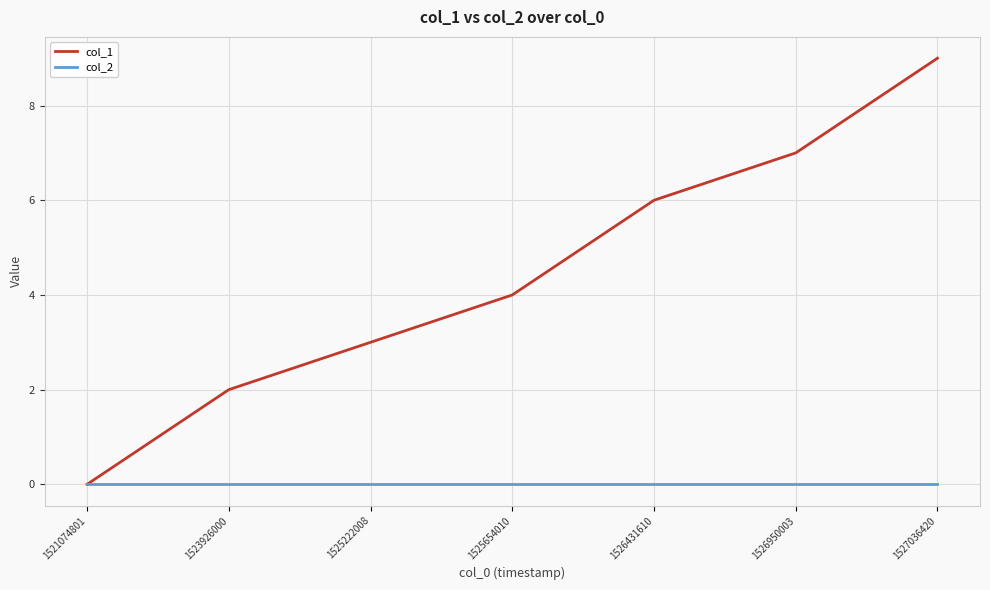

Read the col_1 value at 1525654010.

4